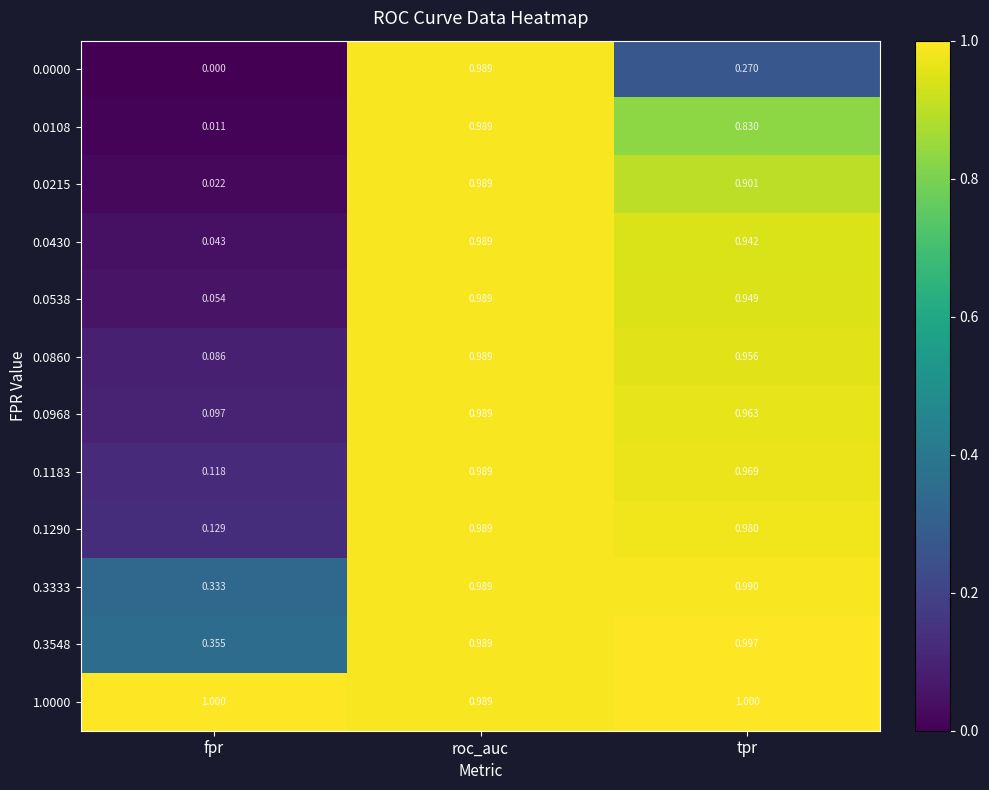

Which category has the highest value in the 0.0430 series?

roc_auc